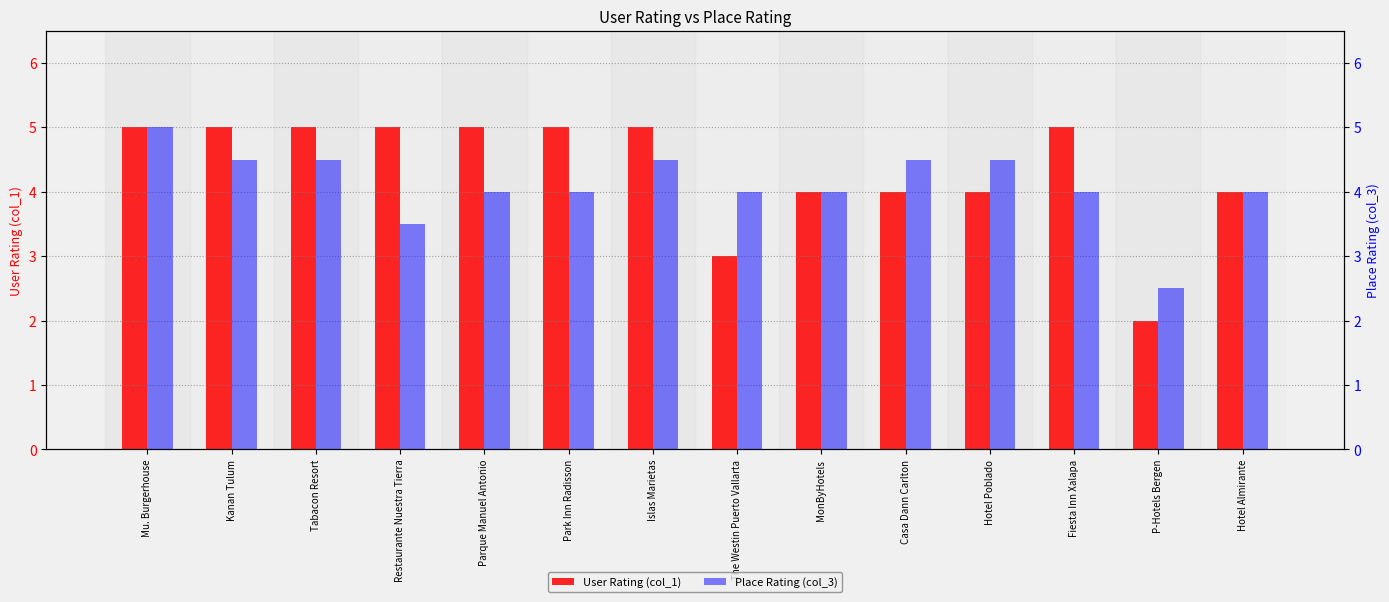

Reading left to right, transcribe all the data shown in this chart.

User Rating (col_1): 5.0	5.0	5.0	5.0	5.0	5.0	5.0	3.0	4.0	4.0	4.0	5.0	2.0	4.0
Place Rating (col_3): 5.0	4.5	4.5	3.5	4.0	4.0	4.5	4.0	4.0	4.5	4.5	4.0	2.5	4.0